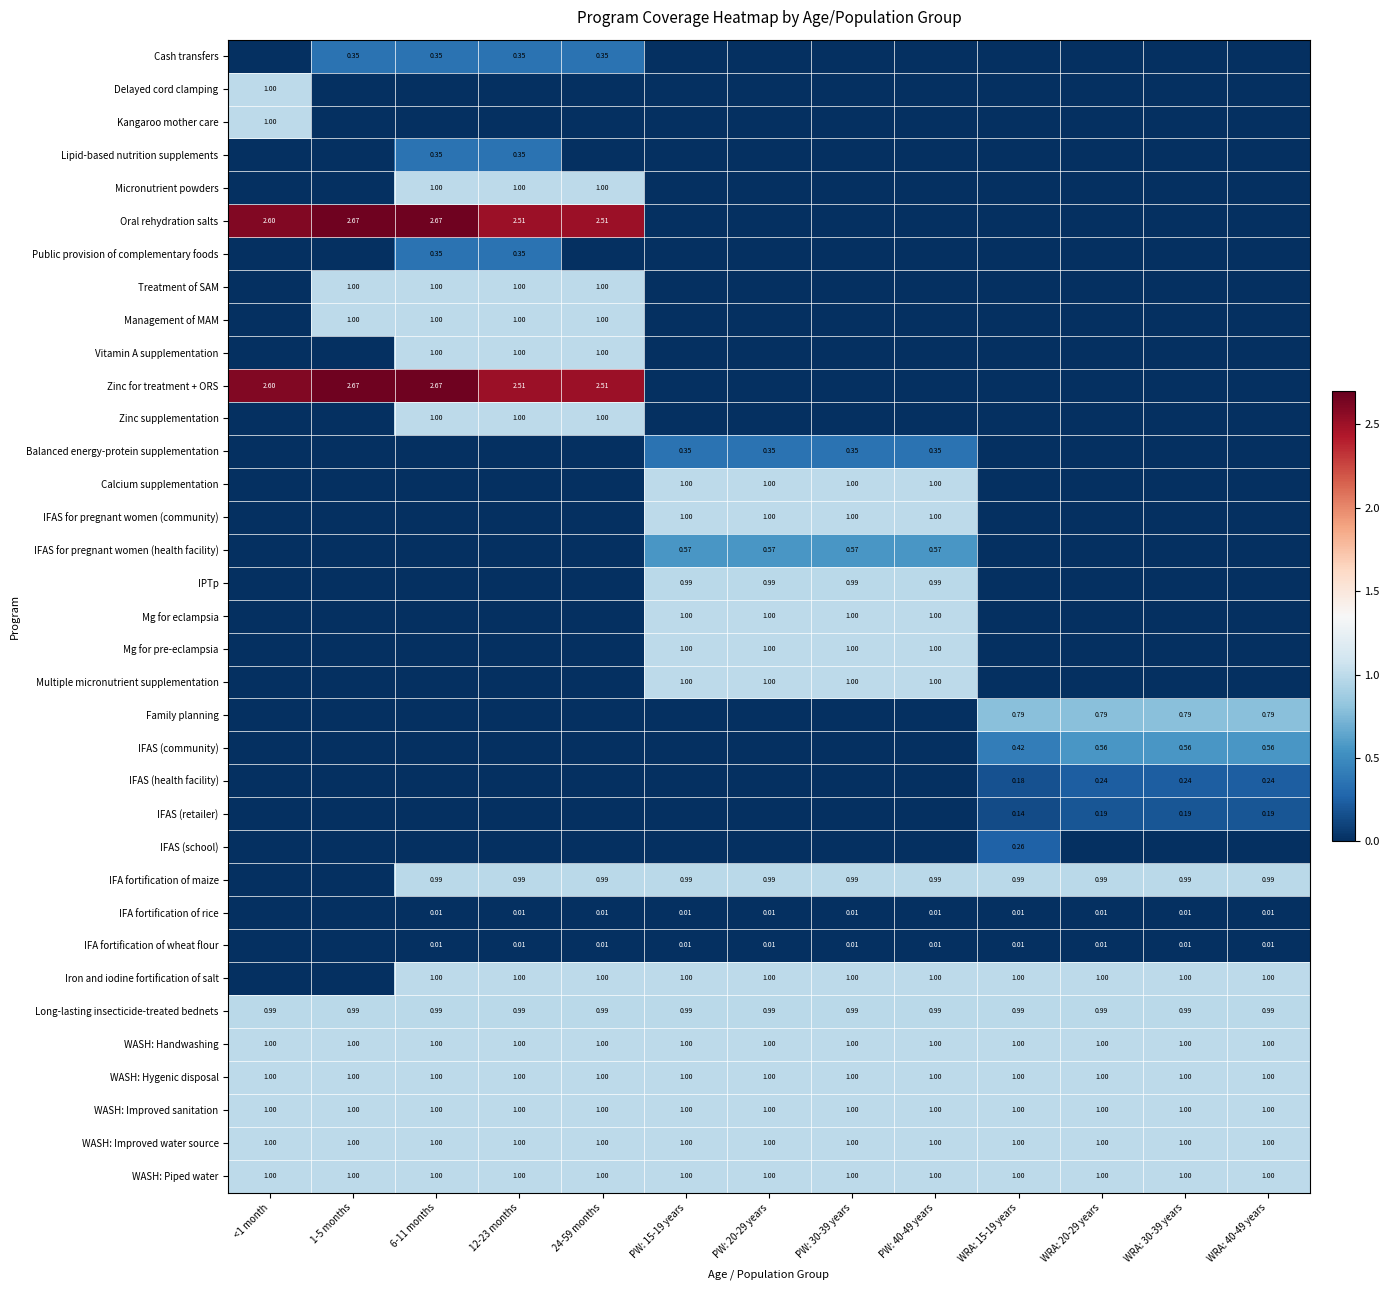

Rank the categories by IFA fortification of rice value from highest to lowest.

6-11 months, 12-23 months, 24-59 months, PW: 15-19 years, PW: 20-29 years, PW: 30-39 years, PW: 40-49 years, WRA: 15-19 years, WRA: 20-29 years, WRA: 30-39 years, WRA: 40-49 years, <1 month, 1-5 months